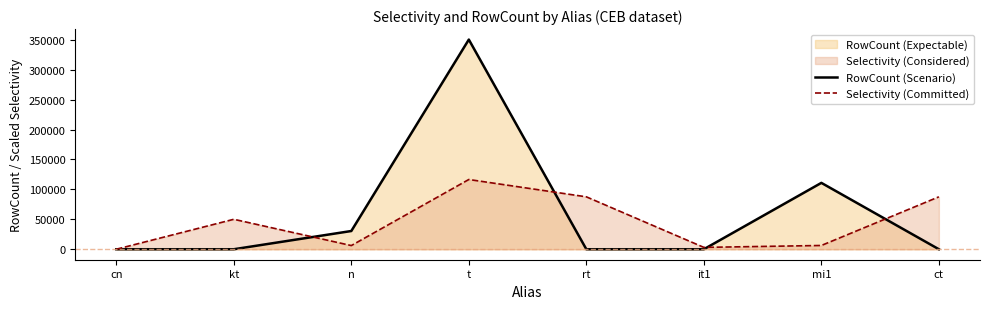

How many lines are shown in the chart?

2